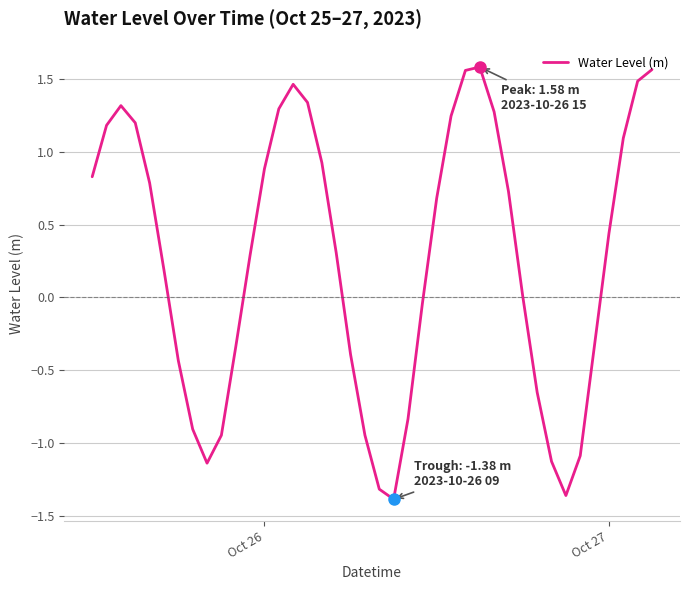

What is the difference between the maximum and minimum values?

3.0